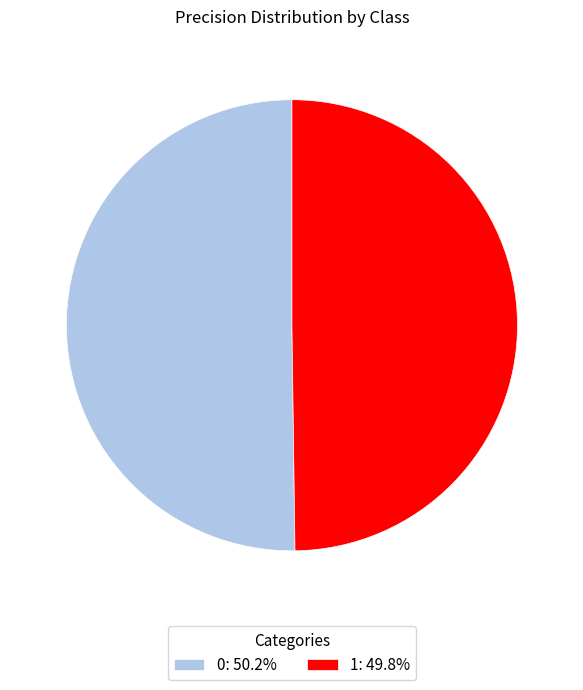

Combined, do 0: 50.2% and 1: 49.8% account for over 50%?

Yes